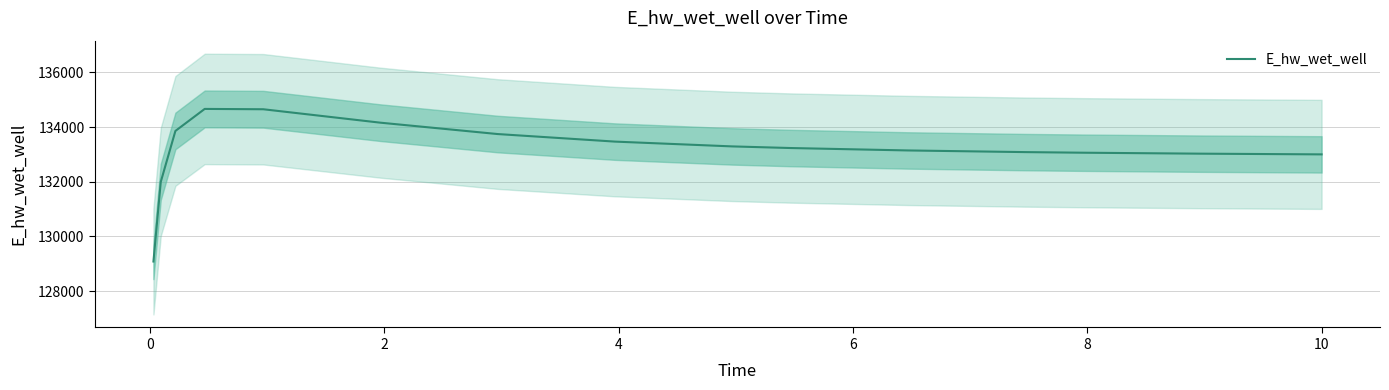

How many data points are above 133235?

8